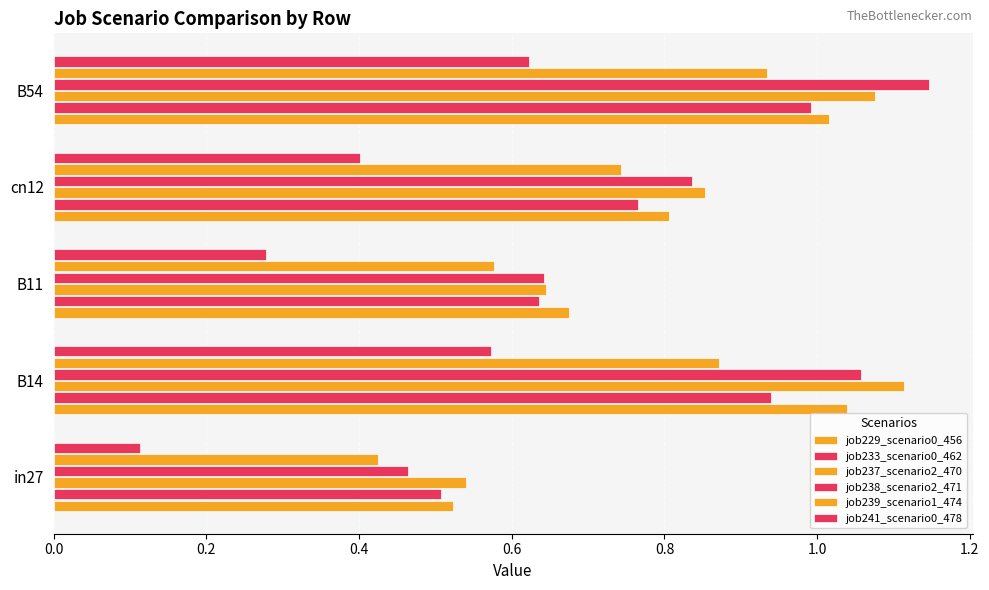

Reading left to right, transcribe all the data shown in this chart.

job229_scenario0_456: 0.5	1.0	0.7	0.8	1.0
job233_scenario0_462: 0.5	0.9	0.6	0.8	1.0
job237_scenario2_470: 0.5	1.1	0.6	0.9	1.1
job238_scenario2_471: 0.5	1.1	0.6	0.8	1.1
job239_scenario1_474: 0.4	0.9	0.6	0.7	0.9
job241_scenario0_478: 0.1	0.6	0.3	0.4	0.6